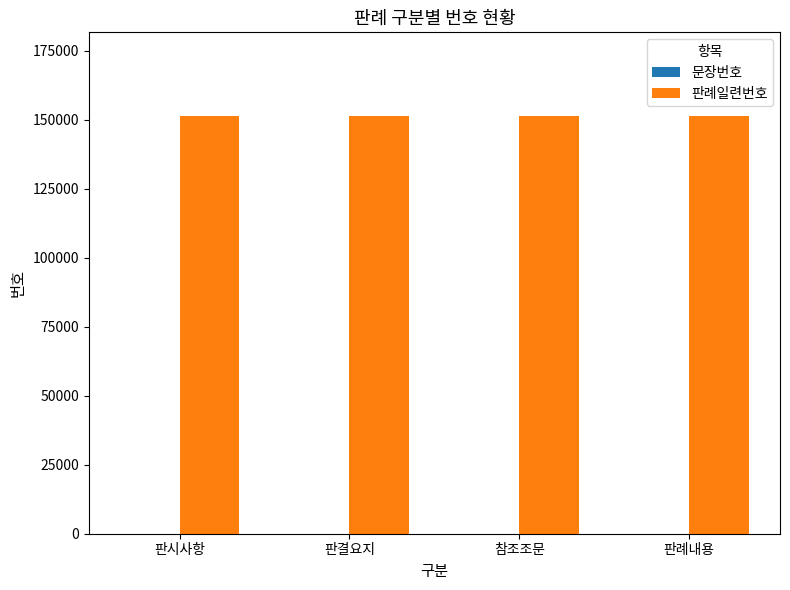

The 판례일련번호 series shows 151316 at 참조조문. True or false?

True